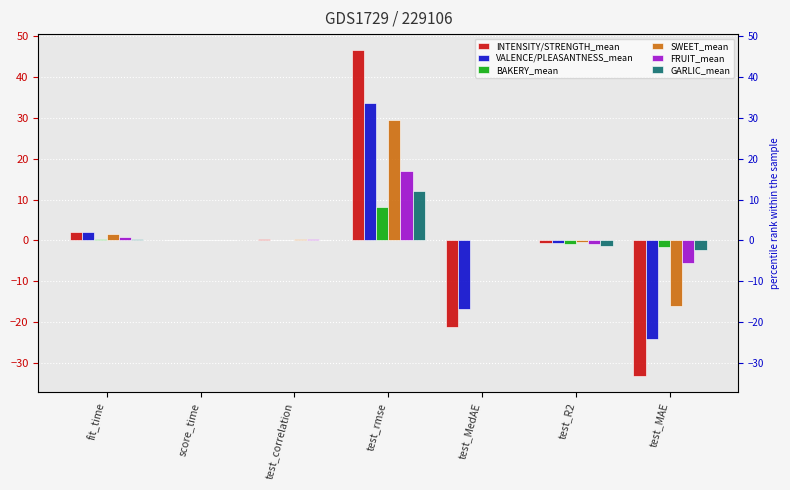

Rank the series at test_MAE from lowest to highest value.

INTENSITY/STRENGTH_mean, VALENCE/PLEASANTNESS_mean, SWEET_mean, FRUIT_mean, GARLIC_mean, BAKERY_mean